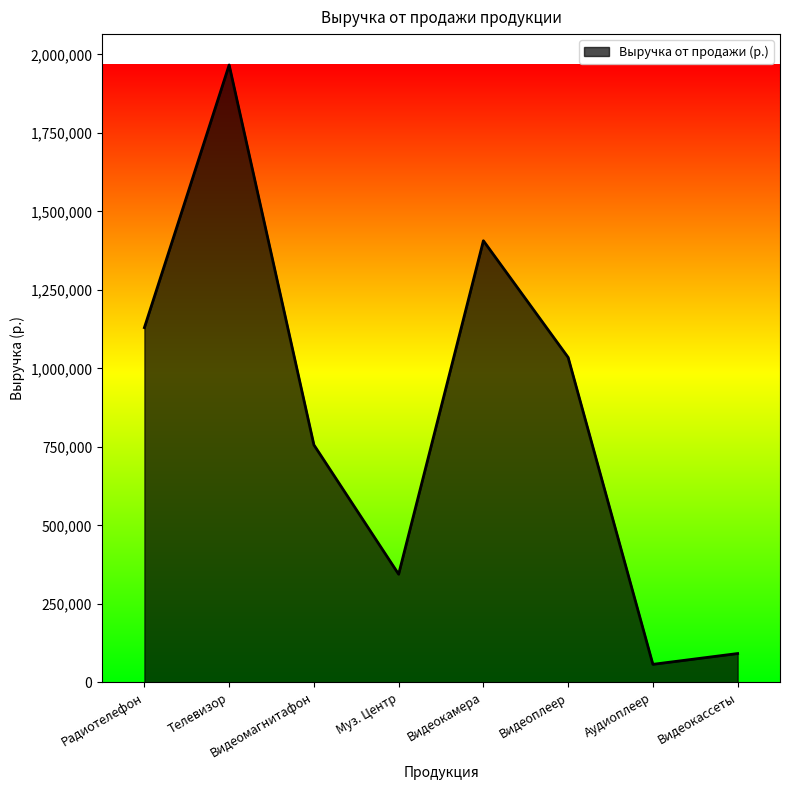

Rank the categories by value from highest to lowest.

Телевизор, Видеокамера, Радиотелефон, Видеоплеер, Видеомагнитафон, Муз. Центр, Видеокассеты, Аудиоплеер